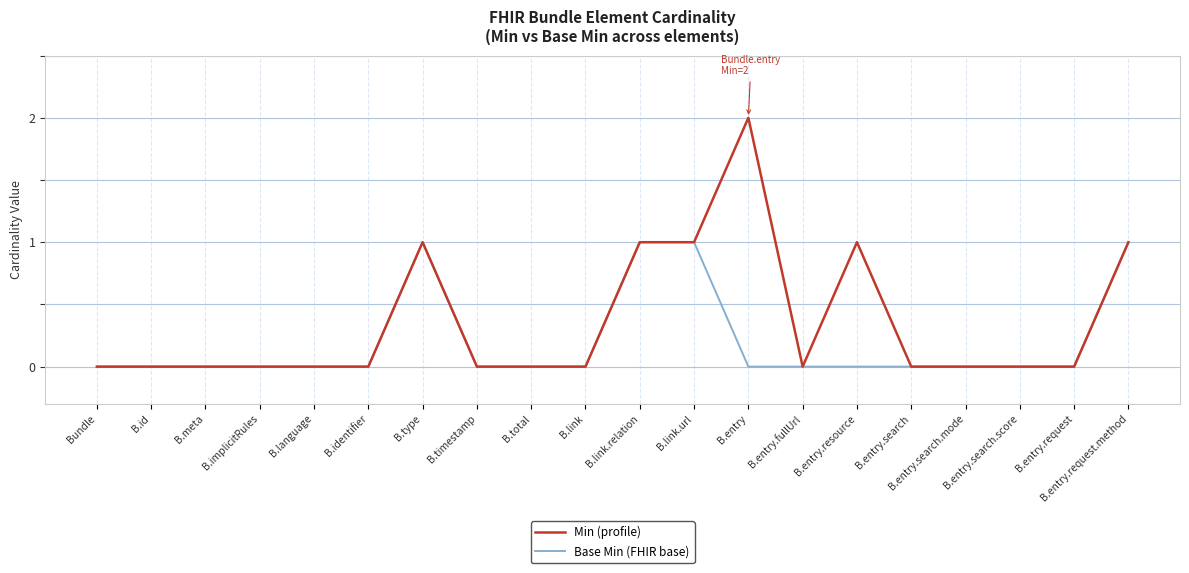

Which series has the largest total across all categories?

Min (profile)